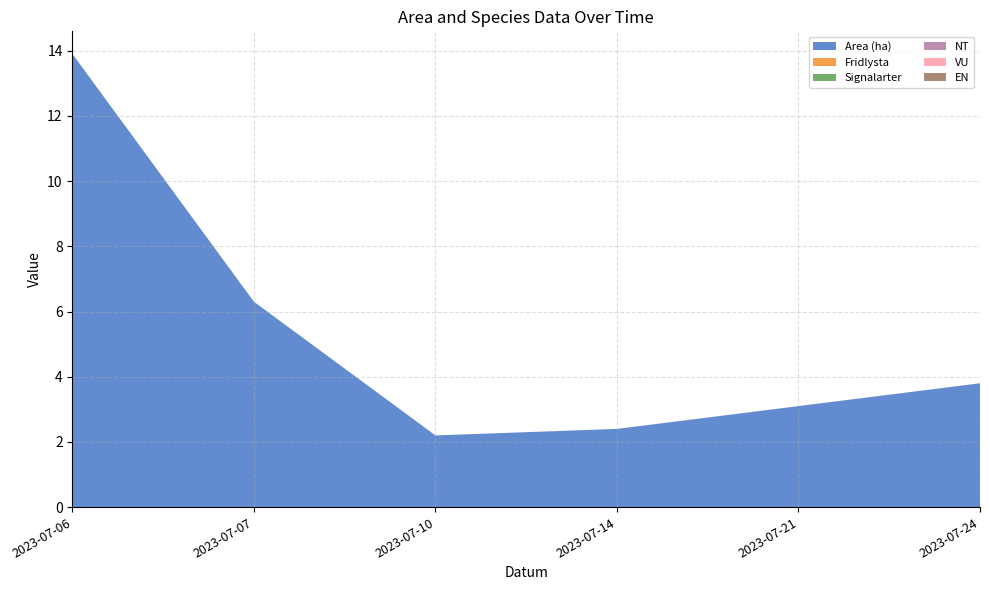

Reading left to right, list all the values displayed in this chart.

Area (ha): 13.9	6.3	2.2	2.4	3.1	3.8
Fridlysta: 0.0	0.0	0.0	0.0	0.0	0.0
Signalarter: 0.0	0.0	0.0	0.0	0.0	0.0
NT: 0.0	0.0	0.0	0.0	0.0	0.0
VU: 0.0	0.0	0.0	0.0	0.0	0.0
EN: 0.0	0.0	0.0	0.0	0.0	0.0